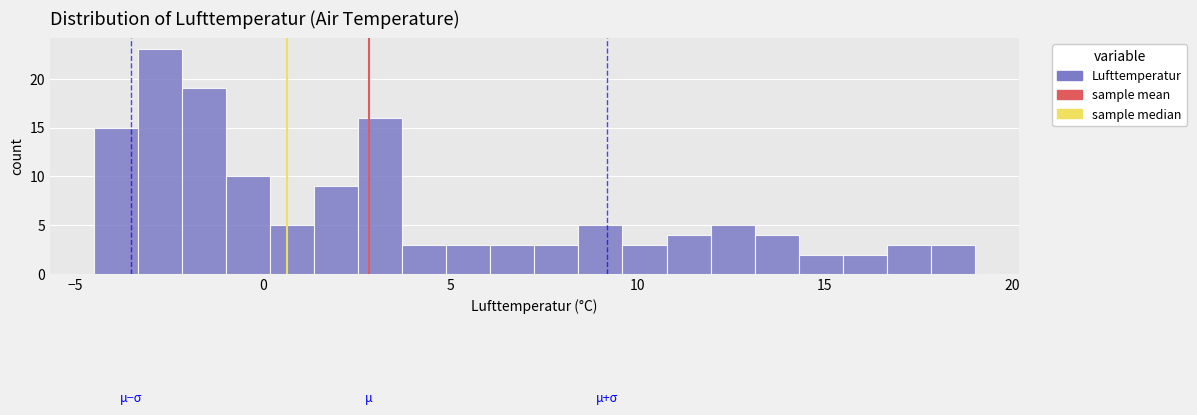

Read against the x-axis, roughly where is the centre of the tallest bar?

-2.5